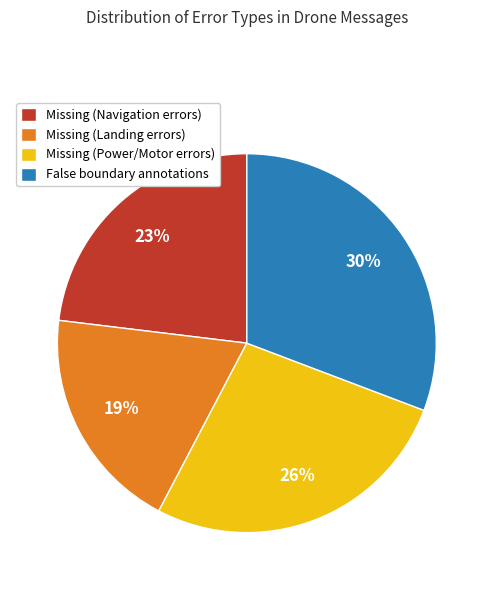

Is Missing (Home Point) the majority of the pie?

No